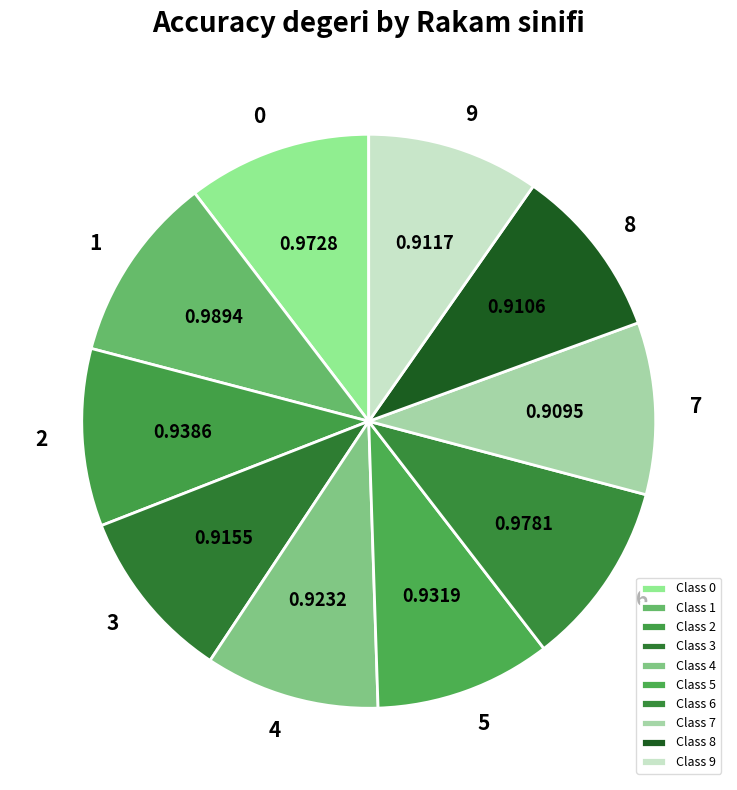

Rank the categories by value from highest to lowest.

1, 6, 0, 2, 5, 4, 3, 9, 8, 7